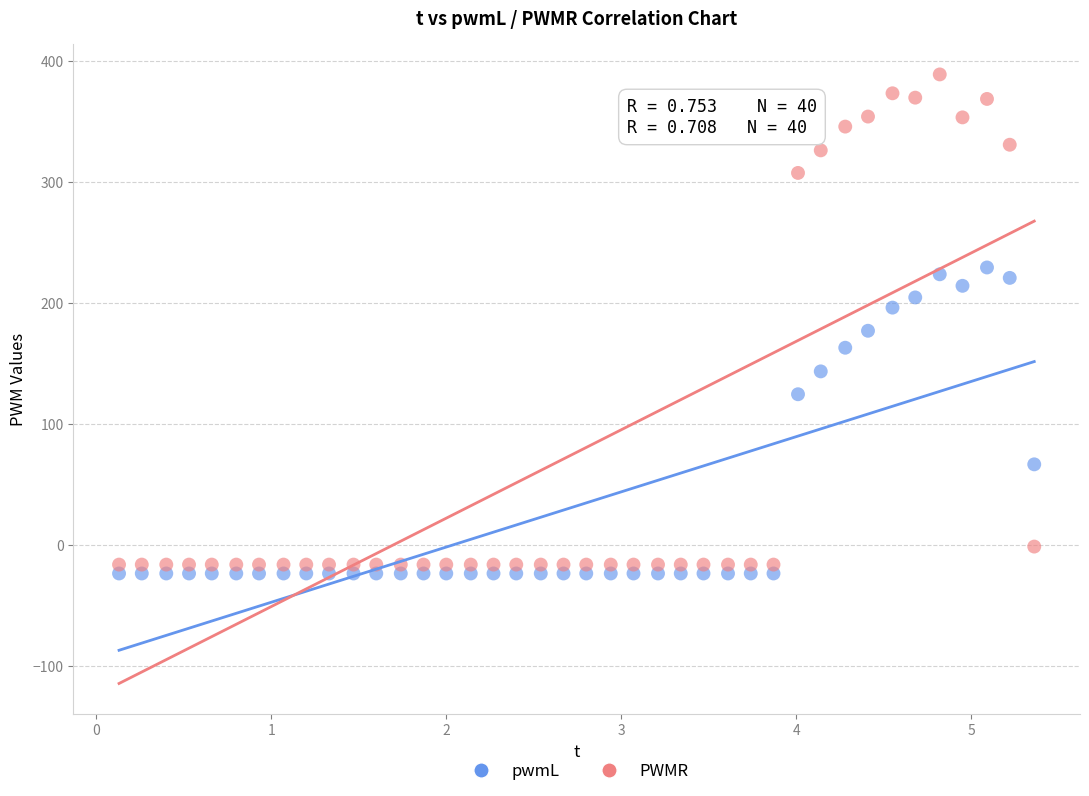

Which series has the widest spread of Y values?

PWMR